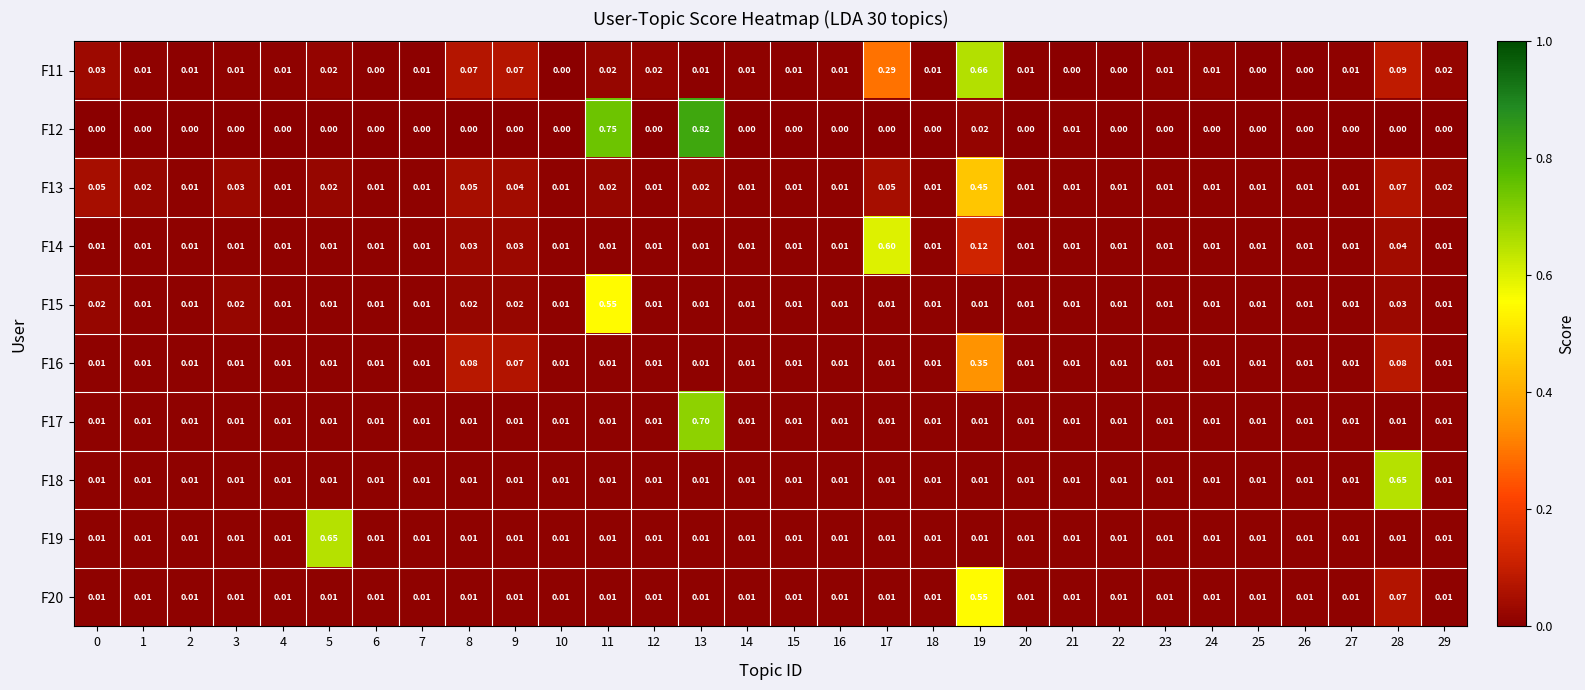

Which series has the widest spread of values?

F12